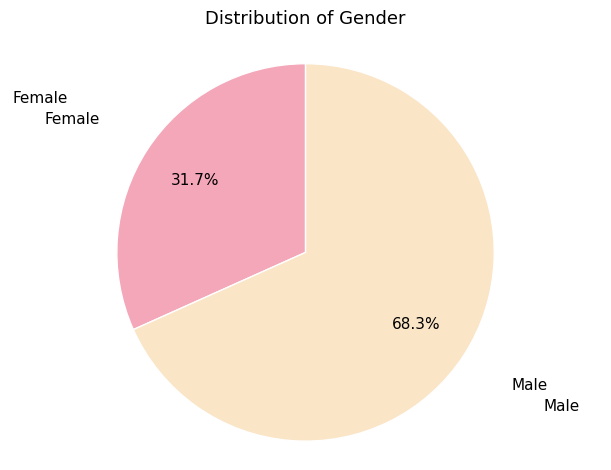

Which slice is the smallest?

Female